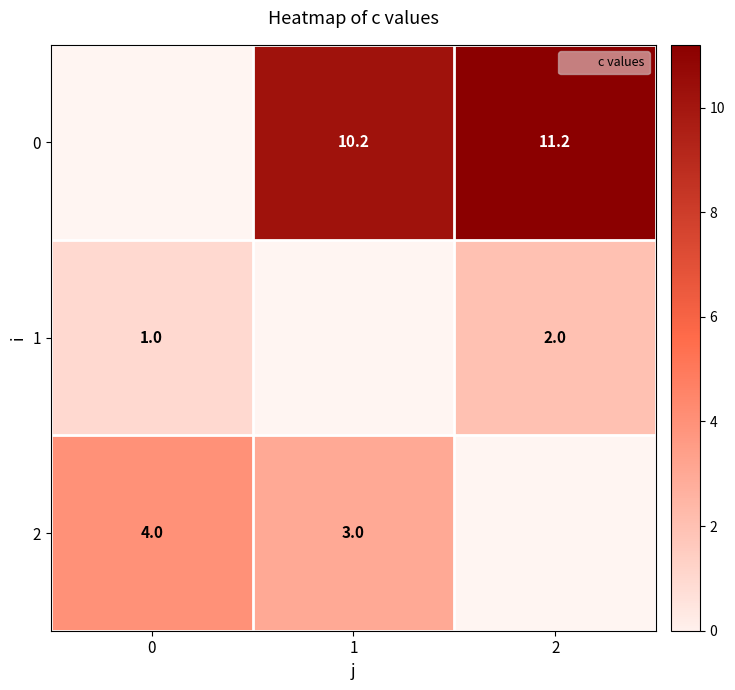

The value of 0 at 2 is 18.3. True or false?

False